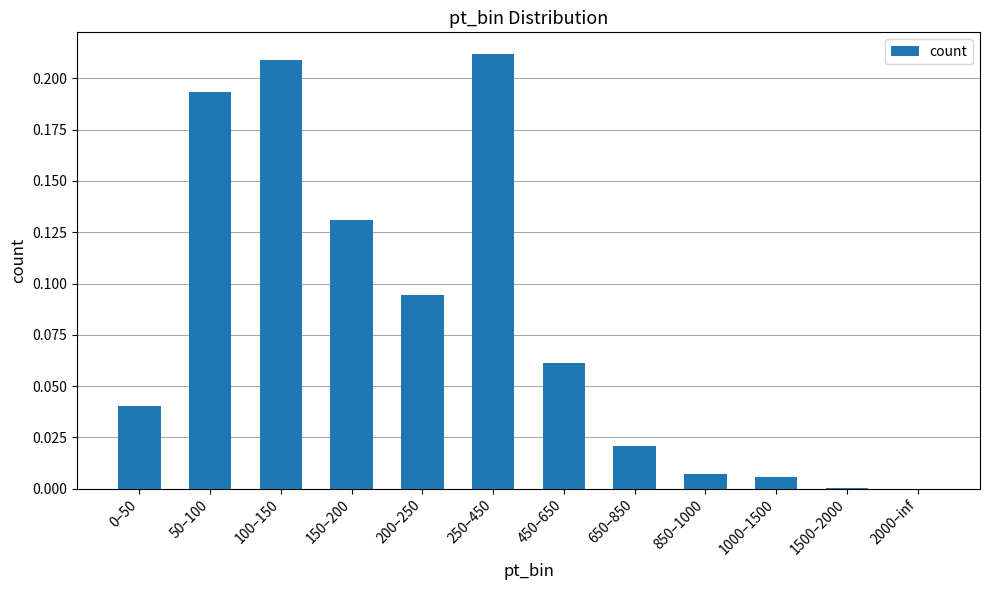

True or false: the data shows 0.2 at 150–200.

False